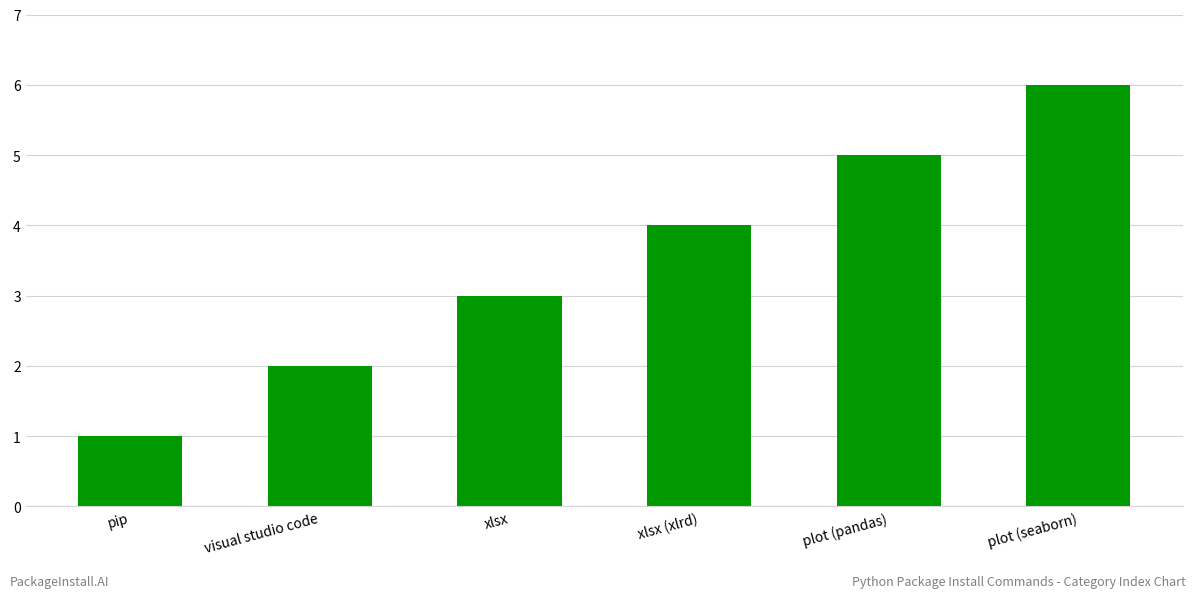

How many values are between 2 and 5?

4